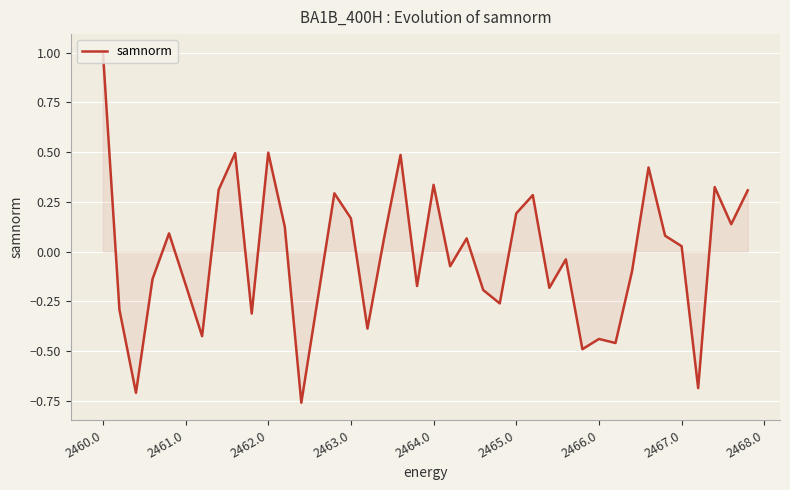

What is the maximum value shown in the chart?

1.0